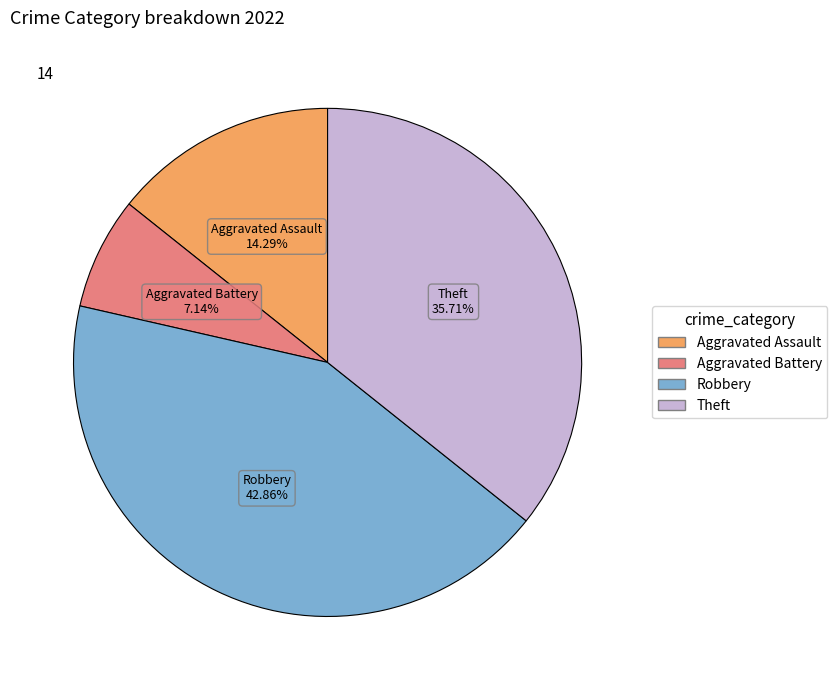

To the nearest percent, what percentage of the pie is Theft?

36%